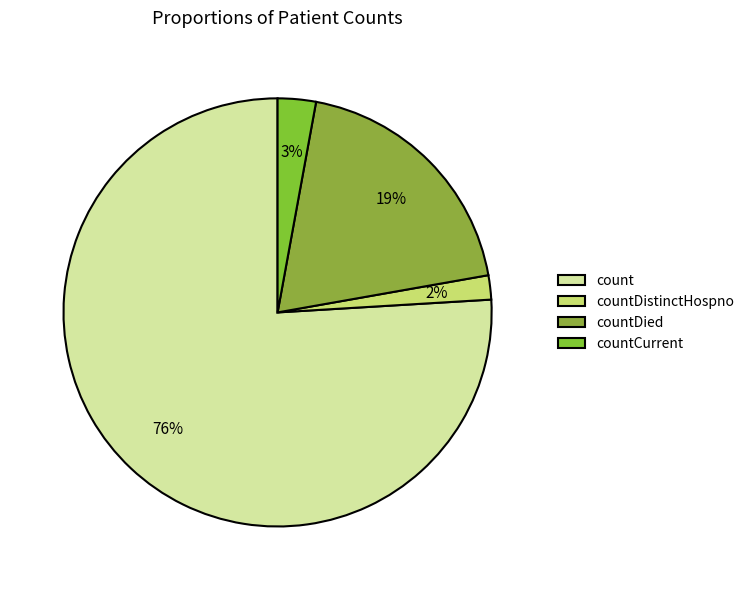

Is there a majority slice in this chart?

Yes